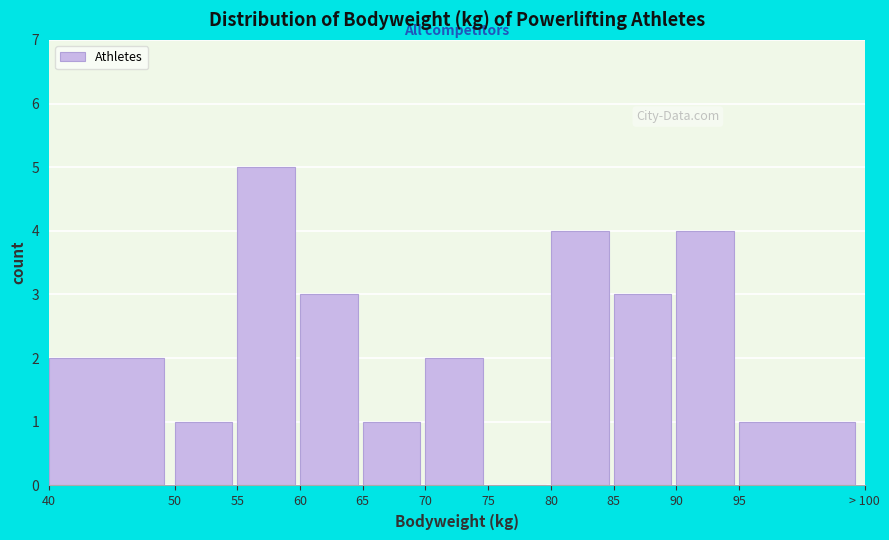

Reading left to right, list all the values displayed in this chart.

40=2	50=1	55=5	60=3	65=1	70=2	75=0	80=4	85=3	90=4	95=1